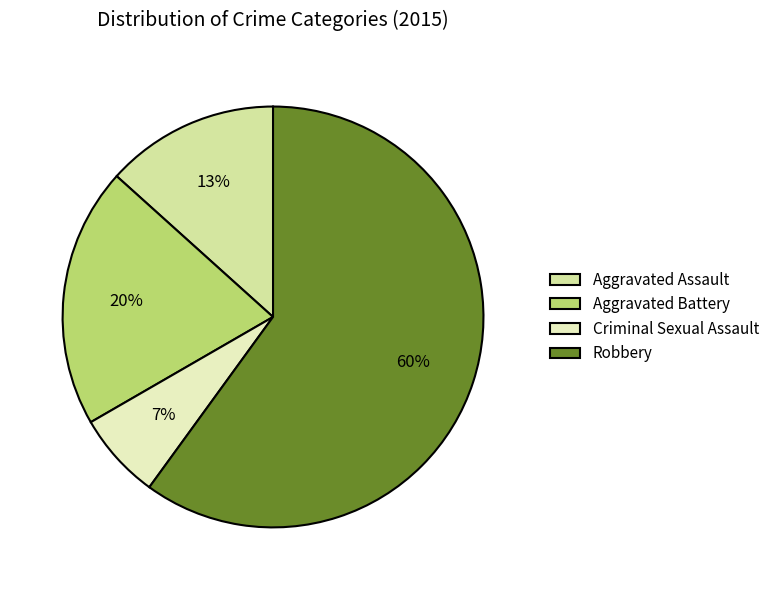

Combined, do Aggravated Battery and Criminal Sexual Assault account for over 50%?

No